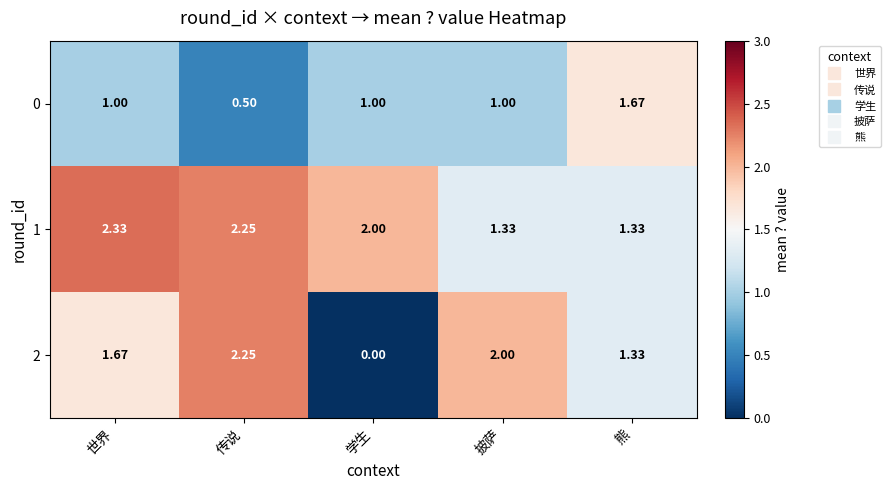

List the labels in order of 2 value, smallest first.

学生, 熊, 世界, 披萨, 传说